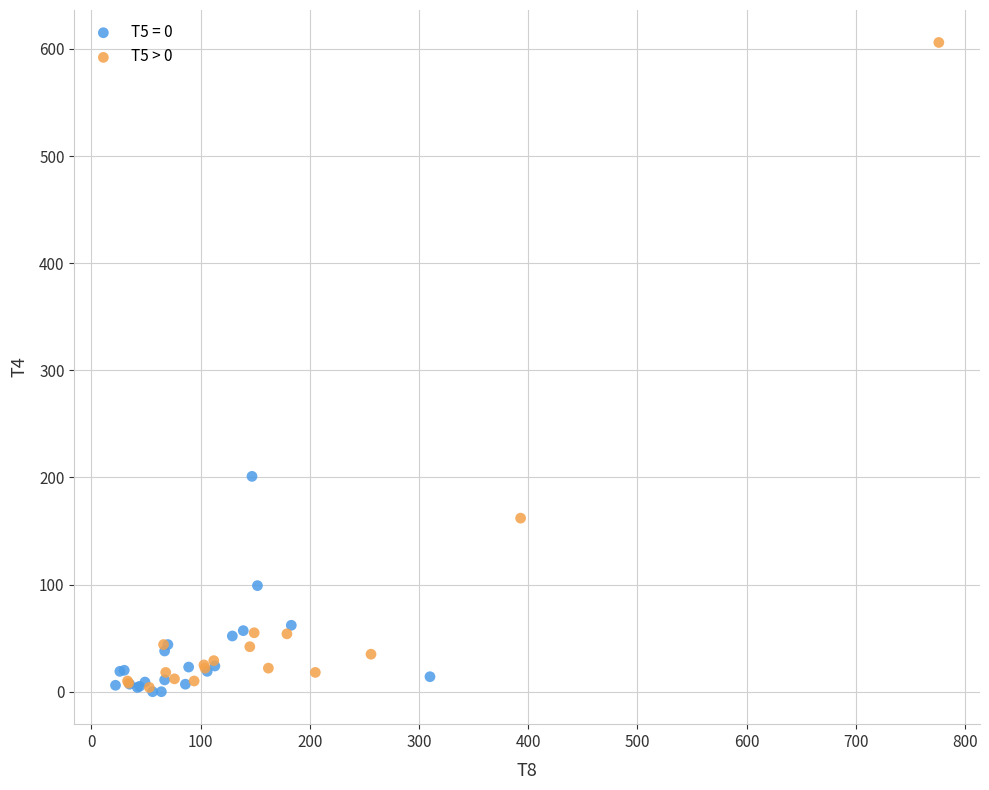

Which series reaches the maximum Y coordinate?

T5 > 0